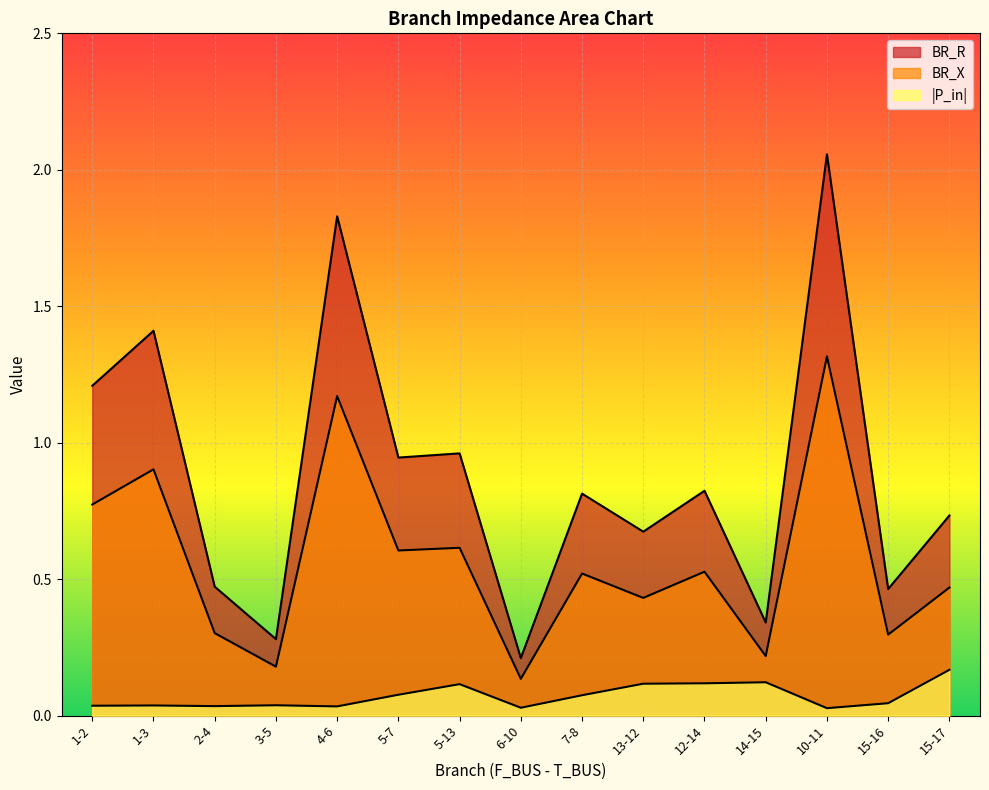

What is the approximate value of BR_R at 14-15?

0.3